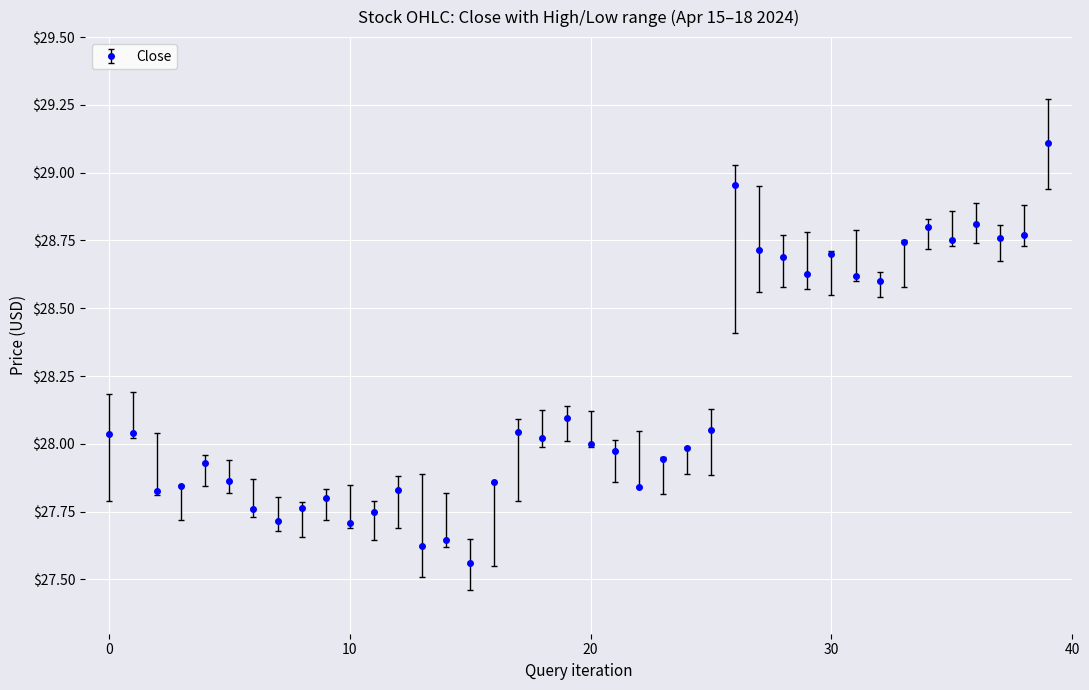

What is the greatest value displayed?

29.1